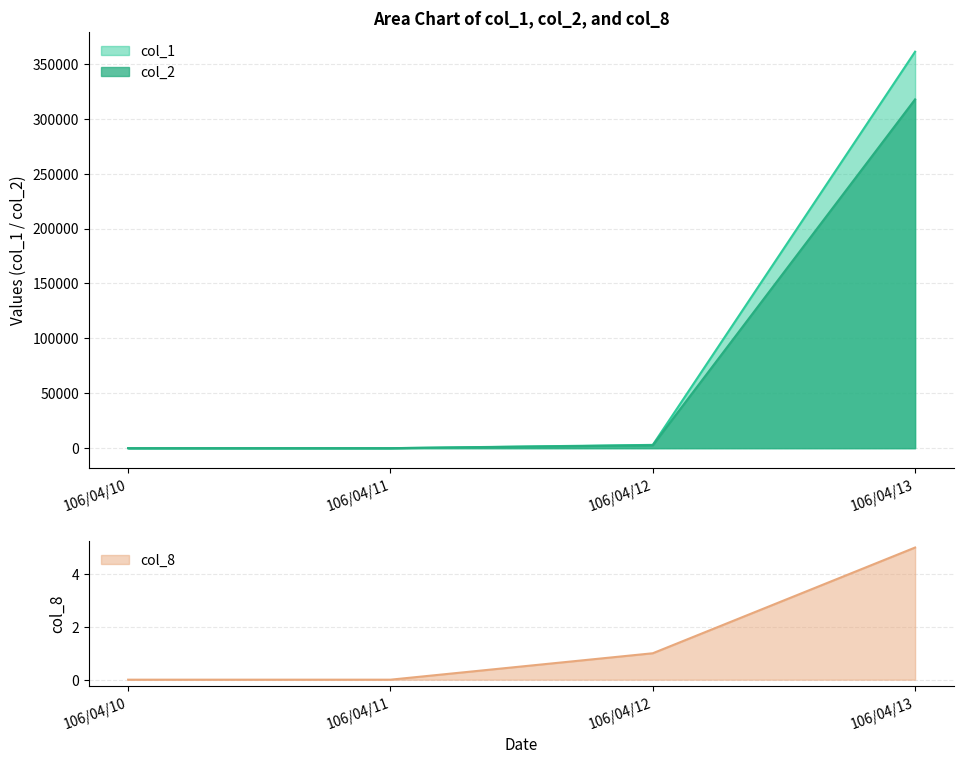

How many data points are above 1?

1